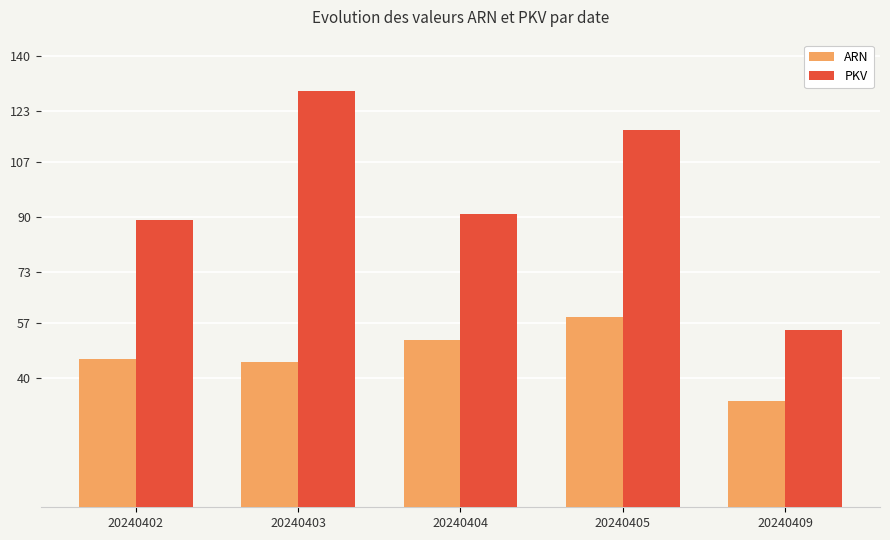

The value of ARN at 20240404 is 52. True or false?

True